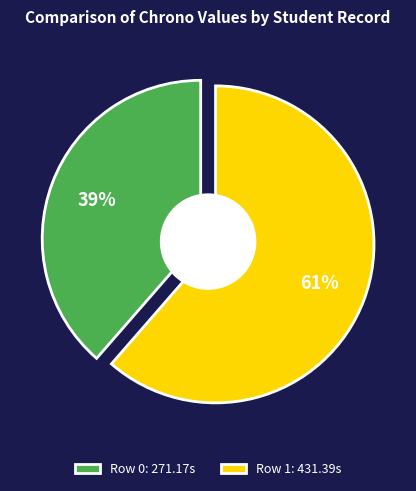

To the nearest percent, what percentage of the pie is Row 0?

39%